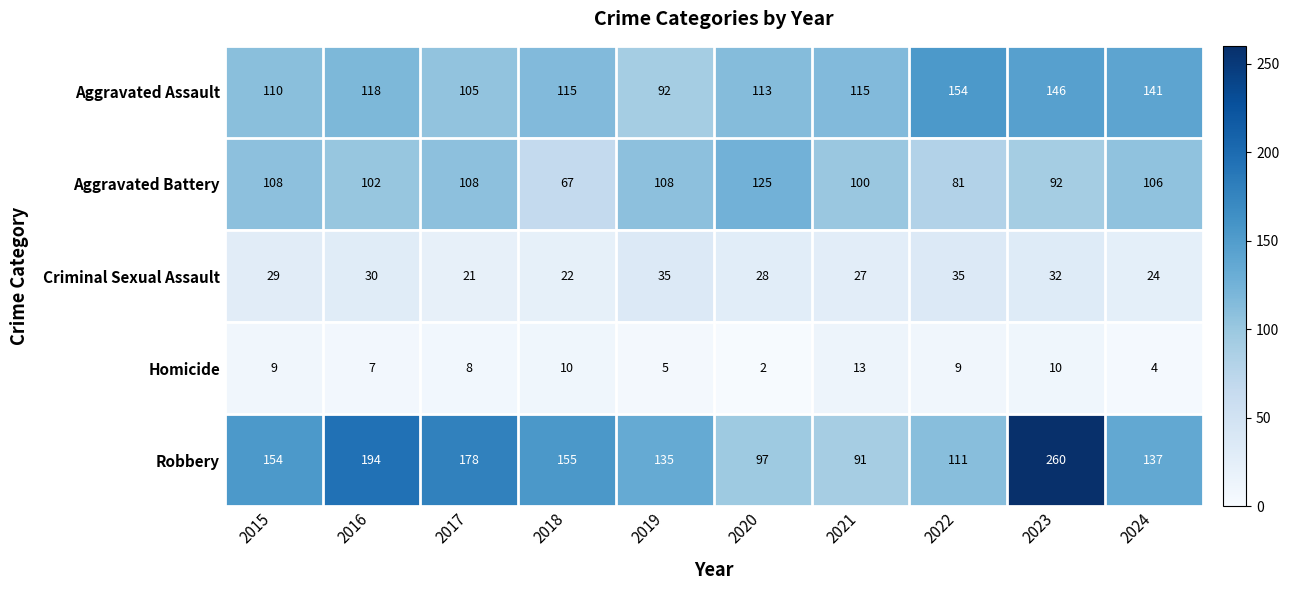

True or false: Homicide has a value of 7 at 2016.

True